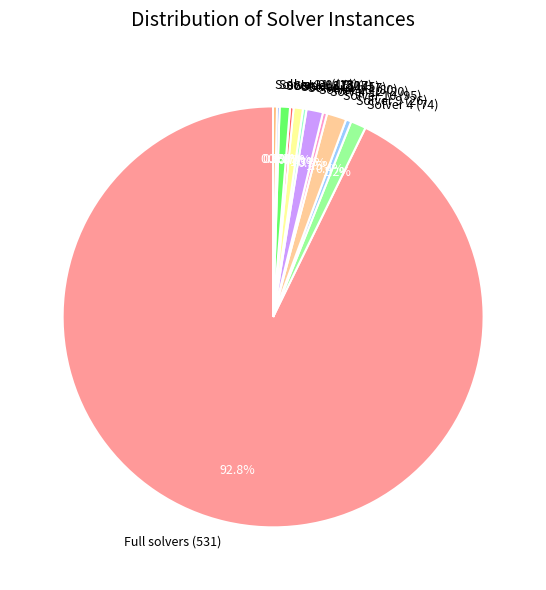

To the nearest percent, what is the average slice percentage?

8%